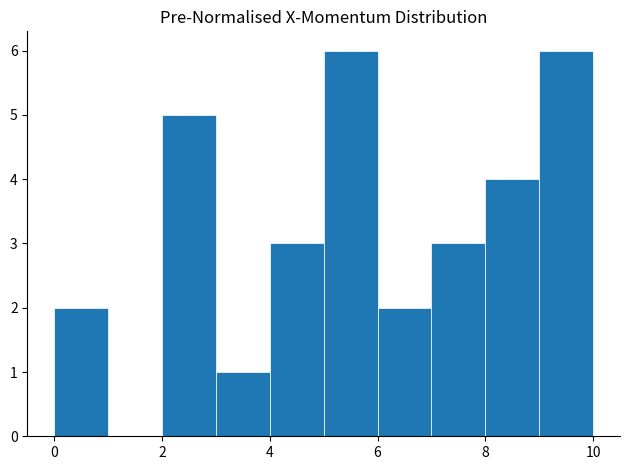

Reading left to right, list every bar in this chart as the range it spans on the x-axis followed by its height. The values are not printed on the chart, so give them approximately, as read against the axis.

0 to 1: 2
1 to 2: 0
2 to 3: 5
3 to 4: 1
4 to 5: 3
5 to 6: 6
6 to 7: 2
7 to 8: 3
8 to 9: 4
9 to 10: 6